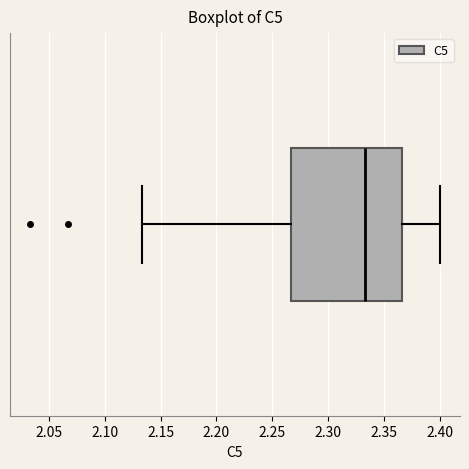

Transcribe this box plot: give where the median line is, the range the box spans, and where the two whiskers end, as read against the x-axis. The values are not printed on the chart, so give them approximately, as read against the axis.

median 2.335, box 2.265 to 2.365, whiskers 2.135 to 2.400